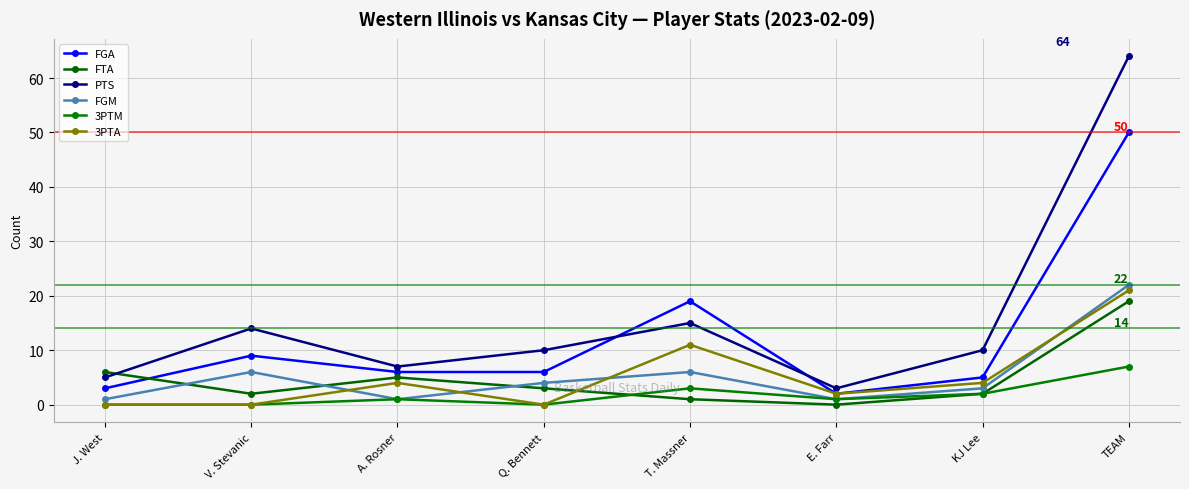

At which category does FGA reach its first local peak?

V. Stevanic